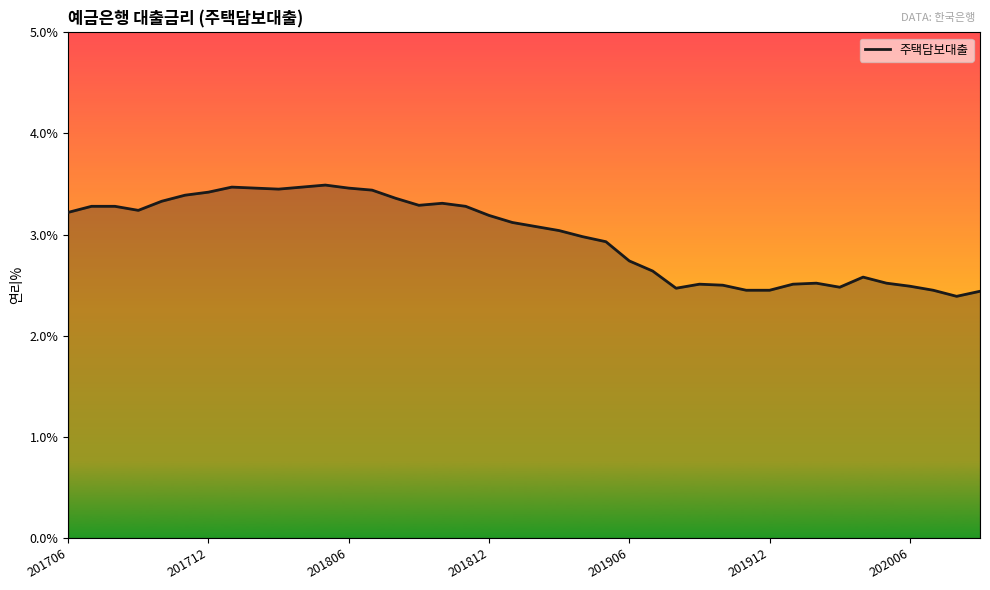

What is the minimum value shown in the chart?

2.4